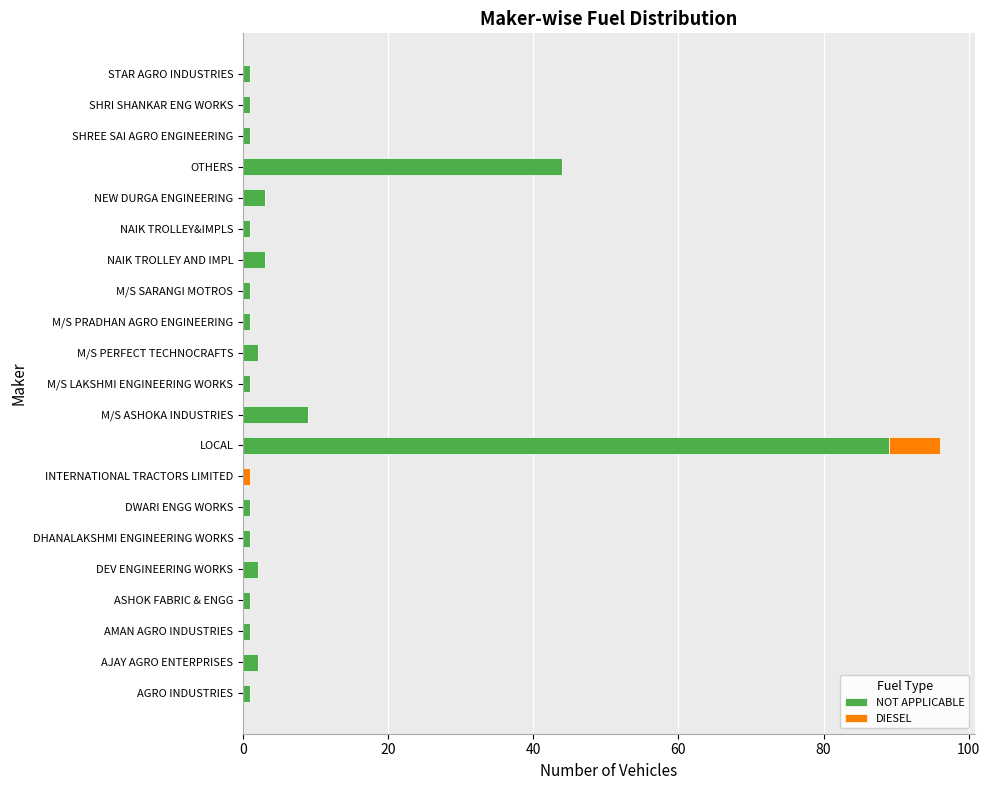

What is the sum of all NOT APPLICABLE values?

166